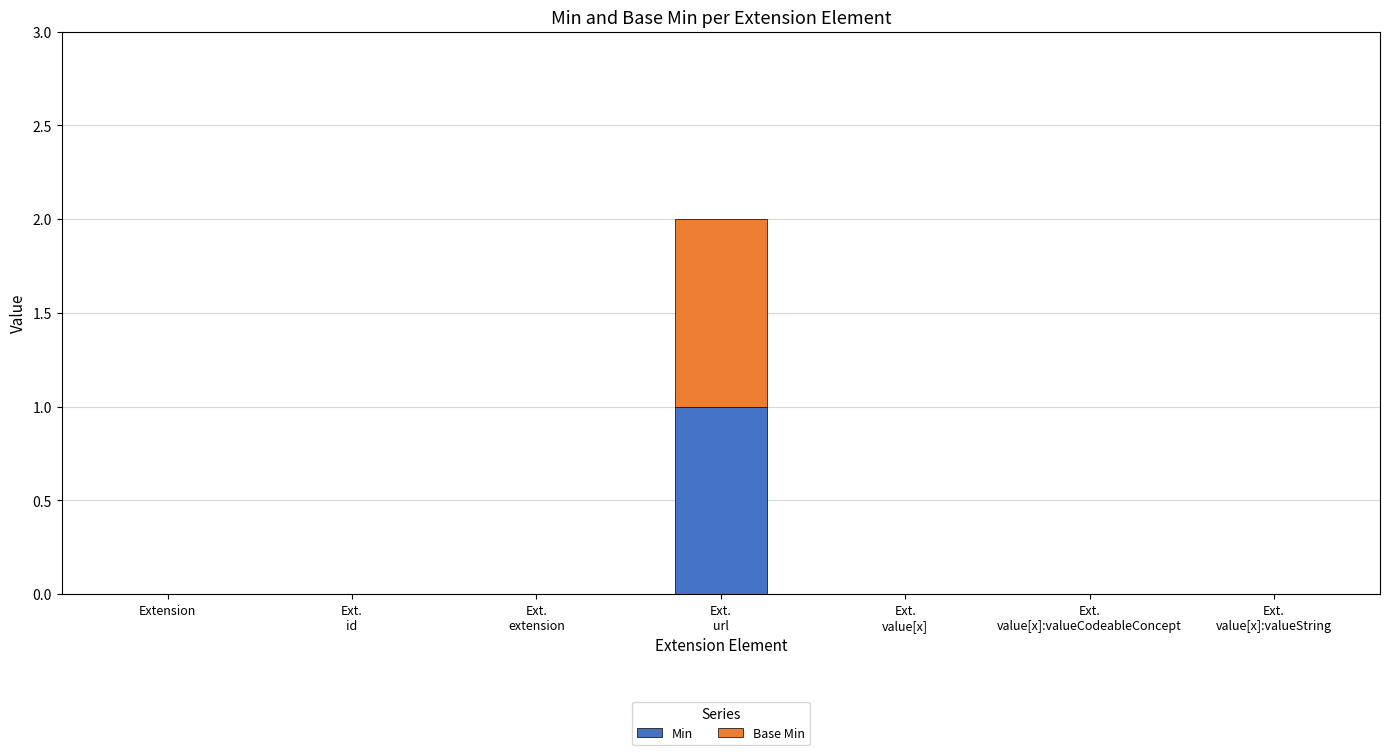

How many series are shown in this chart?

2